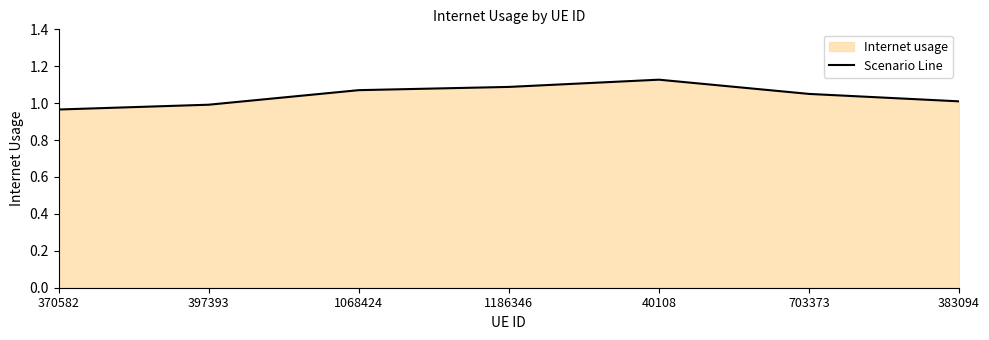

How many lines are shown in the chart?

1